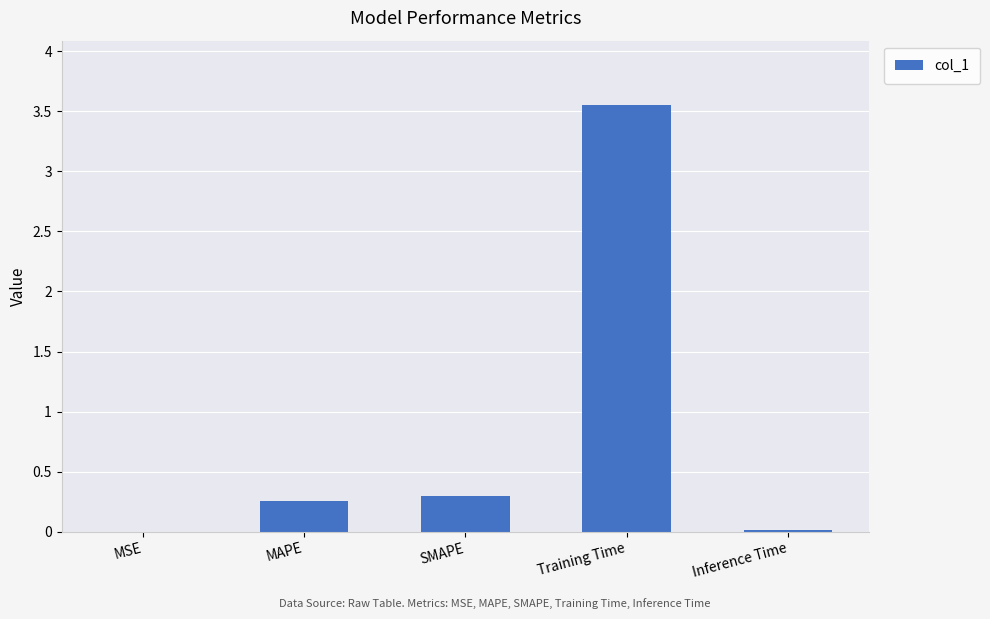

What is the sum of all values?

4.1